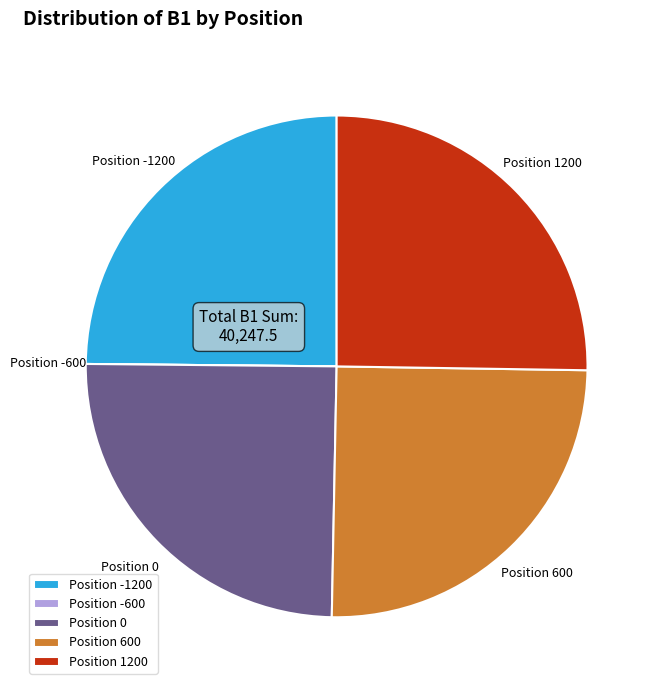

Is there any slice that represents more than half of the pie?

No